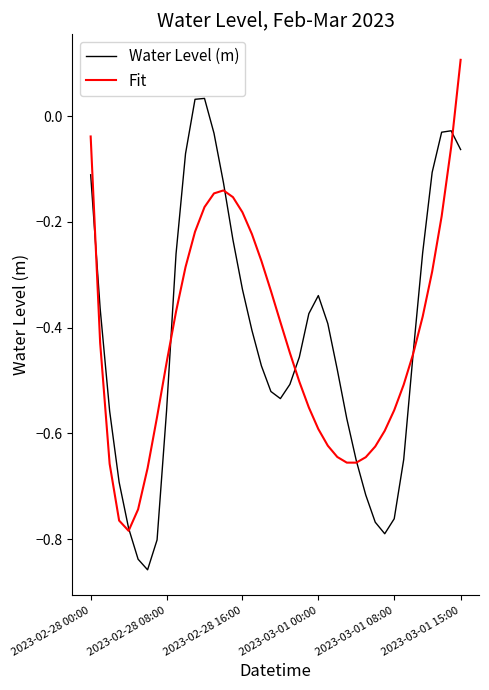

List the series in order of their peak value, lowest first.

Water Level (m), Fit